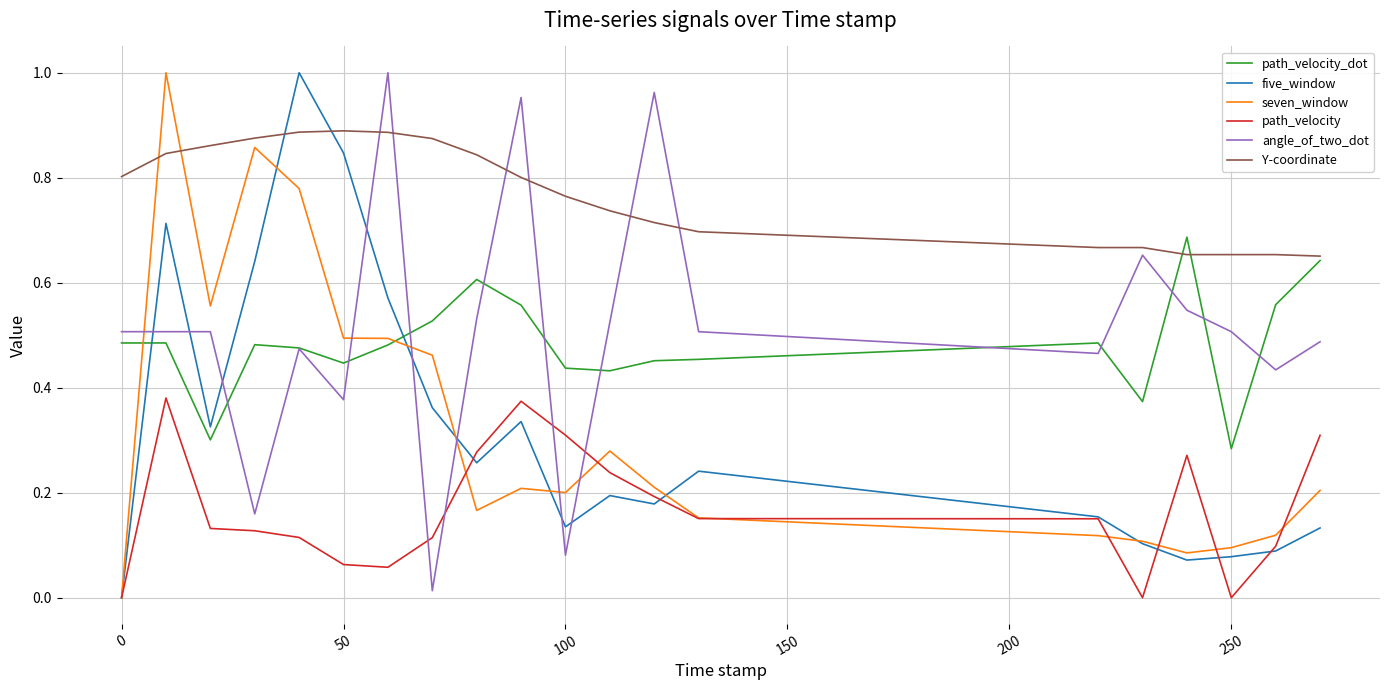

Which series has the largest total across all categories?

Y-coordinate